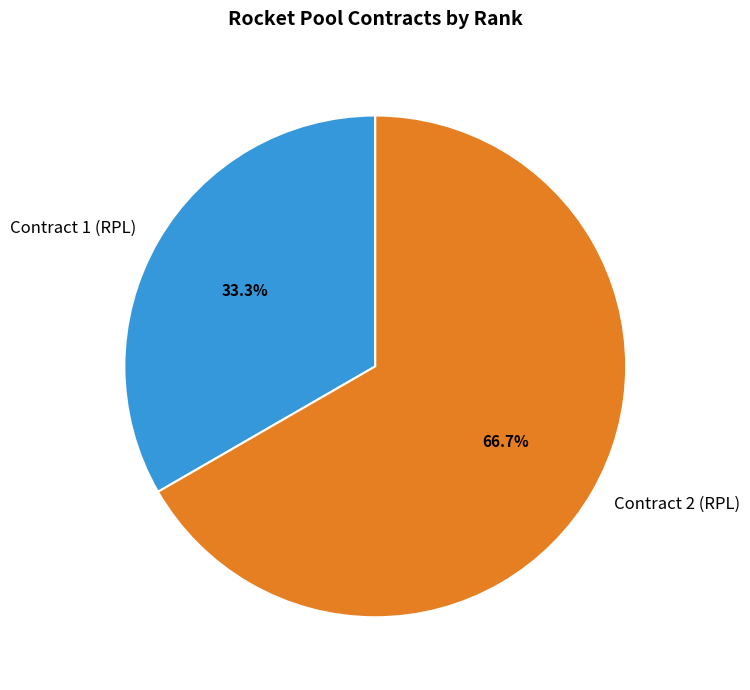

What percentage is NOT represented by Contract 2 (RPL)?

33.3%